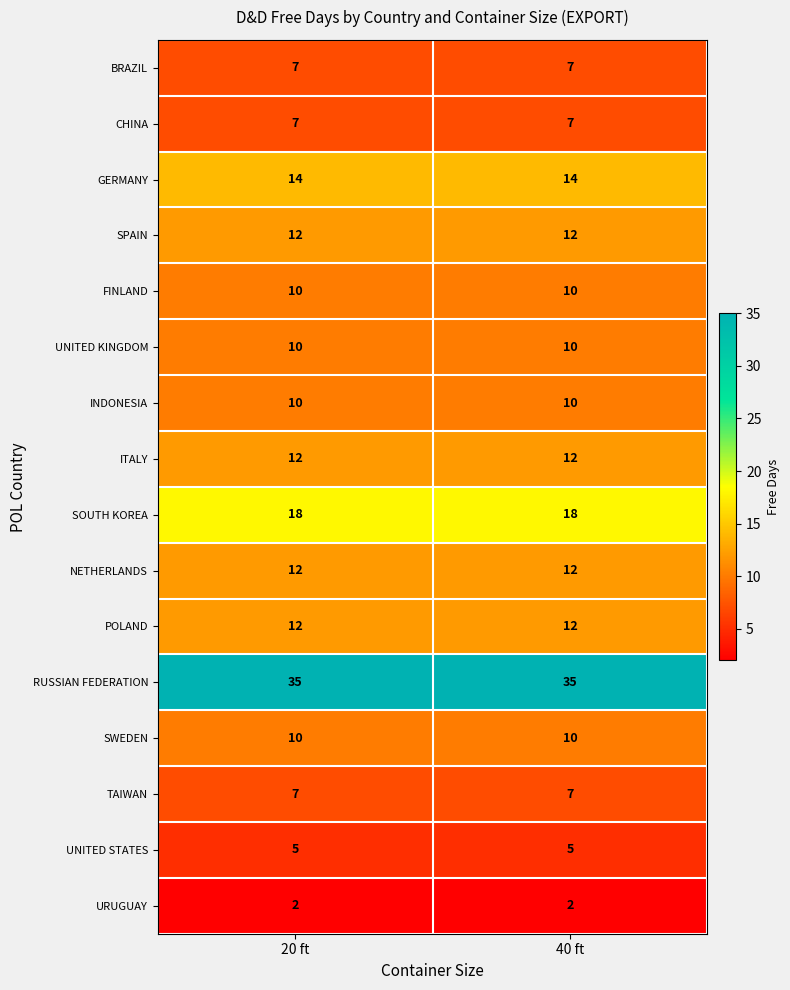

What is the spread (max minus min) of values at 40 ft?

33